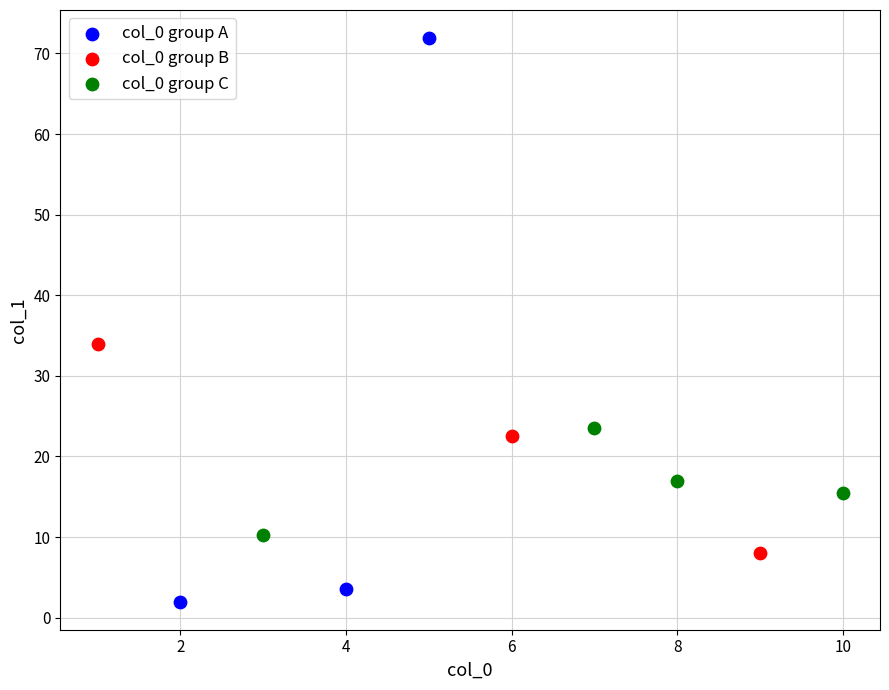

Which series contains the highest Y value?

col_0 group A